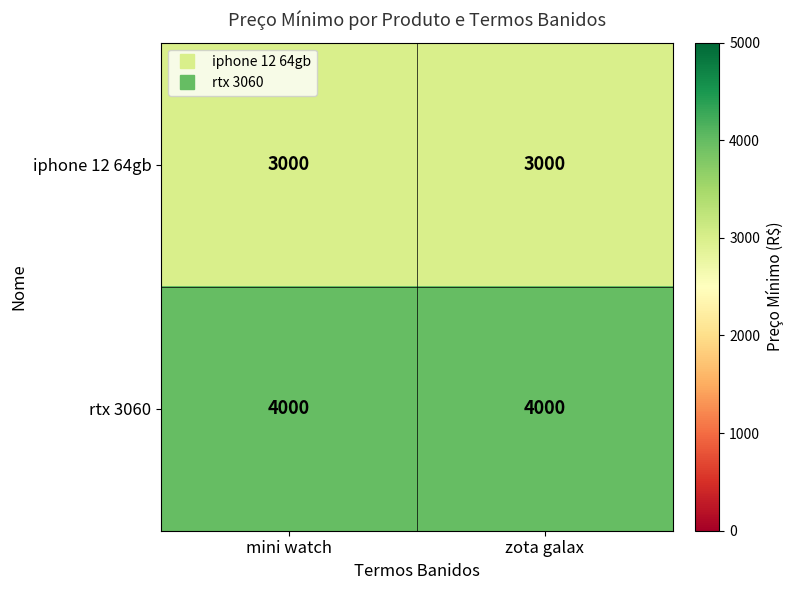

Reading left to right, list all the values displayed in this chart.

iphone 12 64gb: mini watch=3000	zota galax=3000
rtx 3060: mini watch=4000	zota galax=4000